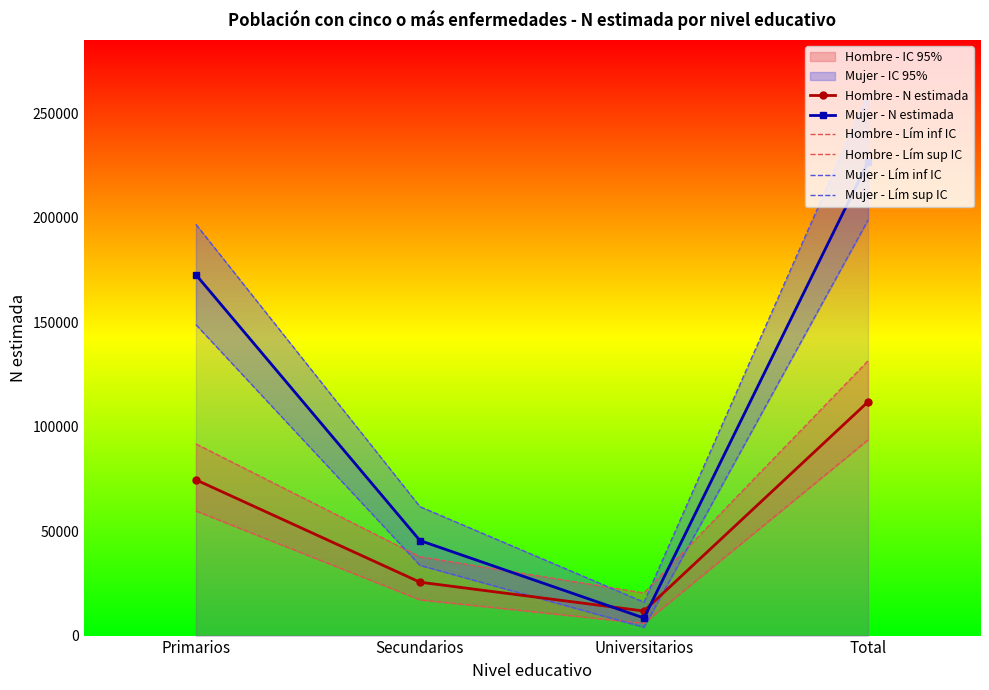

True or false: Mujer - Lím sup IC and Hombre - N estimada intersect in this chart.

False